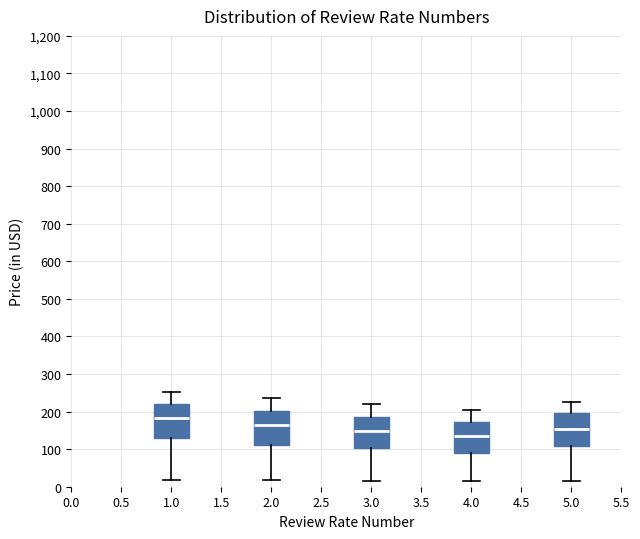

Reading left to right, transcribe this box plot: for each box, give where its median line is, the range the box spans, and where its two whiskers end, as read against the y-axis. The values are not printed on the chart, so give them approximately, as read against the axis.

1.0: median 180, box 130 to 220, whiskers 20 to 250
2.0: median 170, box 110 to 200, whiskers 20 to 240
3.0: median 150, box 100 to 190, whiskers 20 to 220
4.0: median 140, box 90 to 170, whiskers 20 to 200
5.0: median 150, box 110 to 200, whiskers 10 to 230